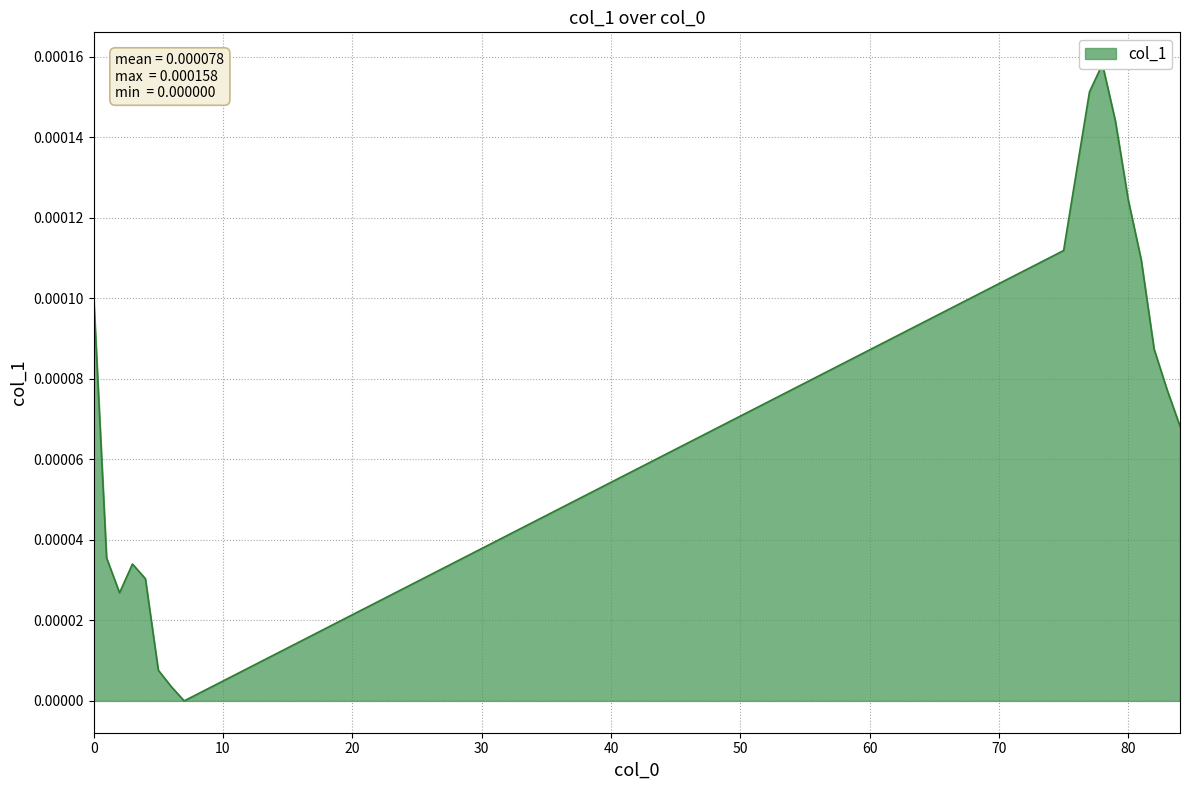

How many series are shown in this chart?

1